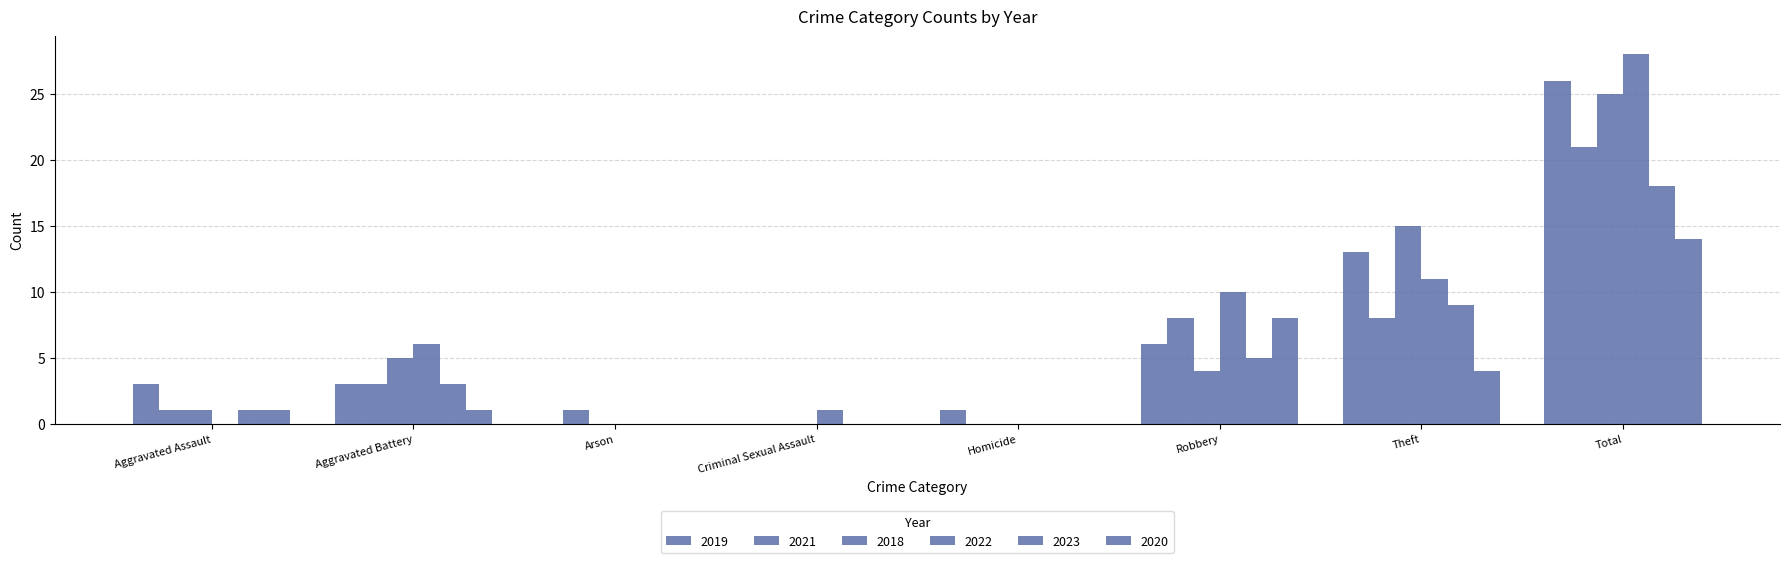

What is the average value of the 2019 series?

6